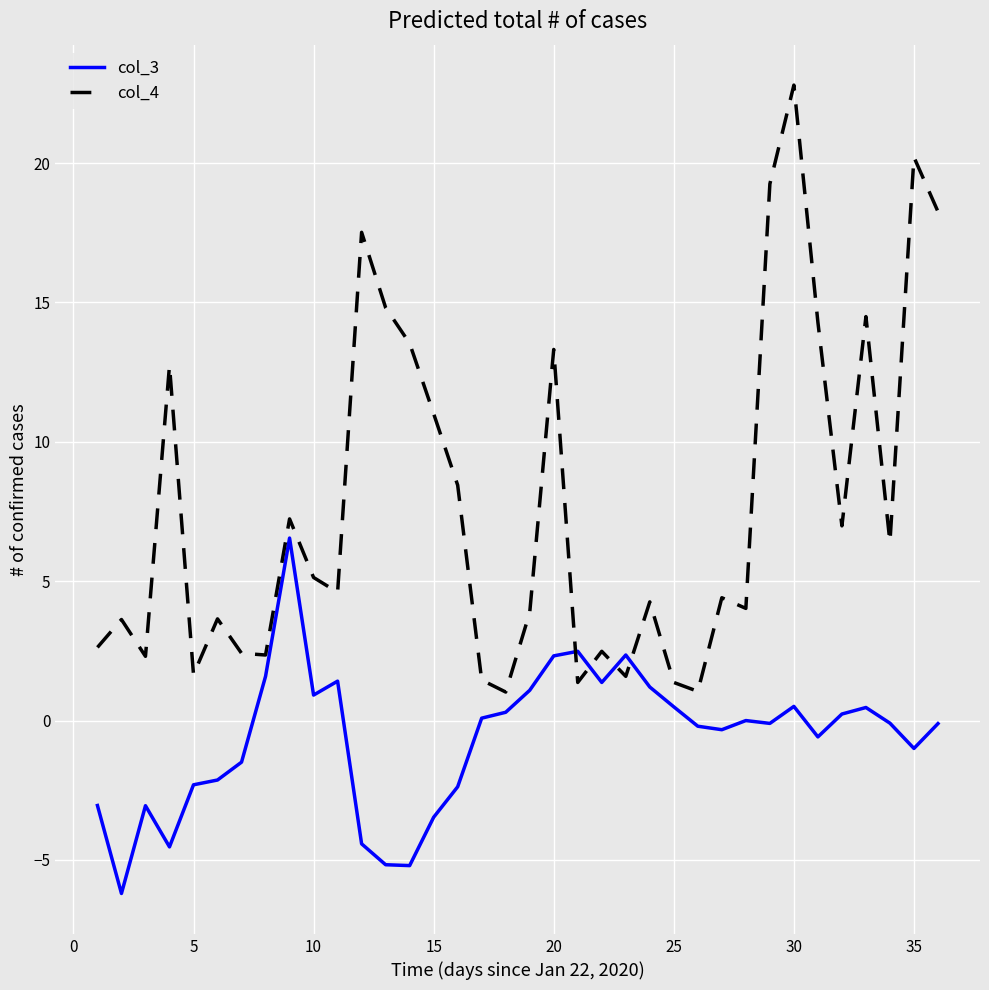

True or false: col_4 and col_3 intersect in this chart.

True